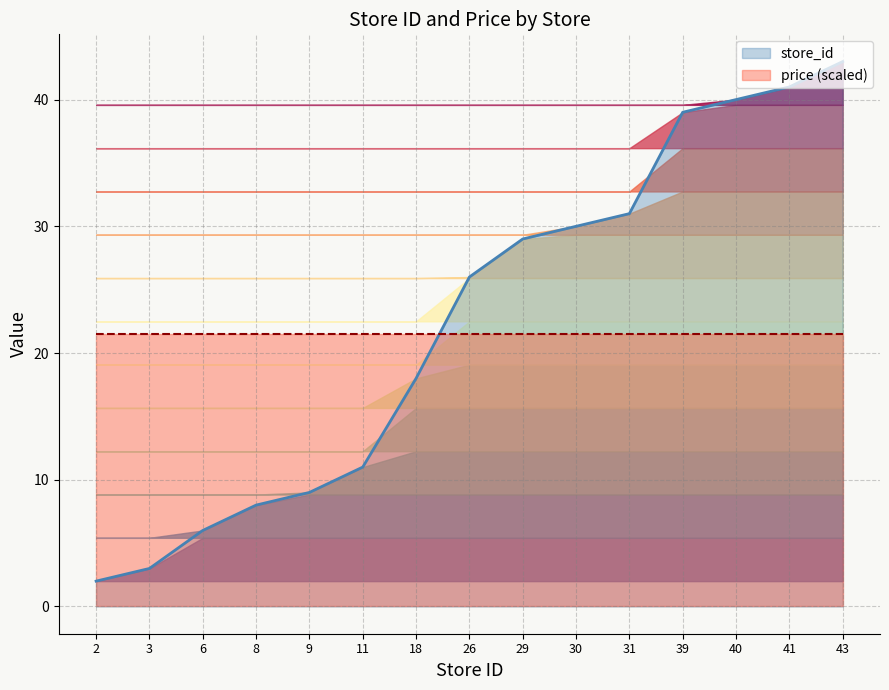

Is it true that the value at 26 is 41?

False